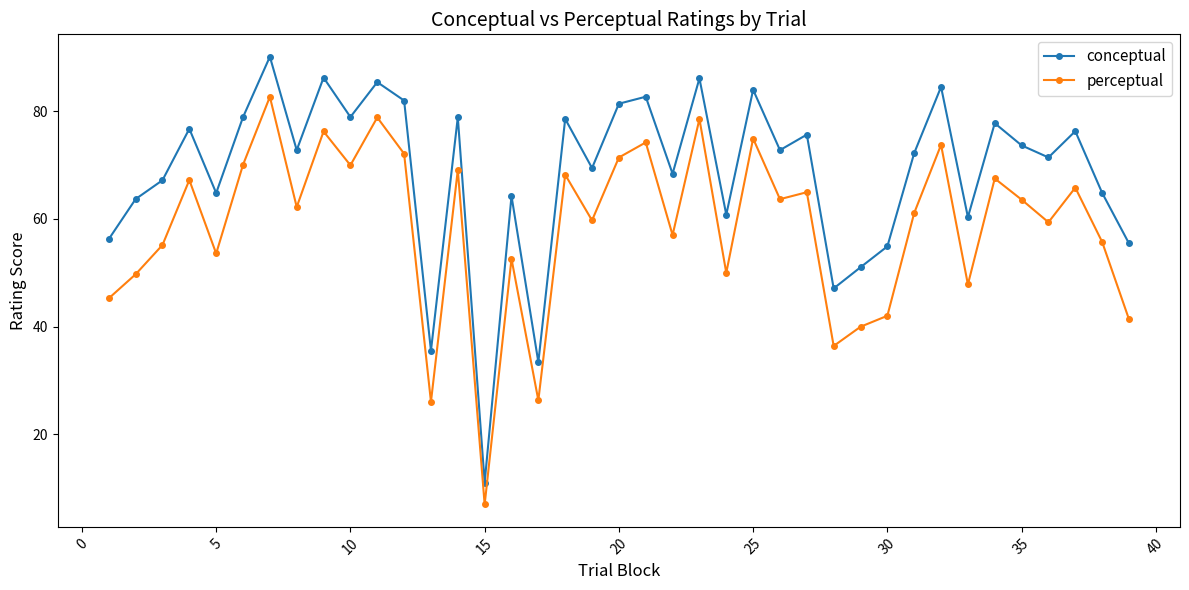

True or false: perceptual has more than 2 points higher than both neighbors.

True